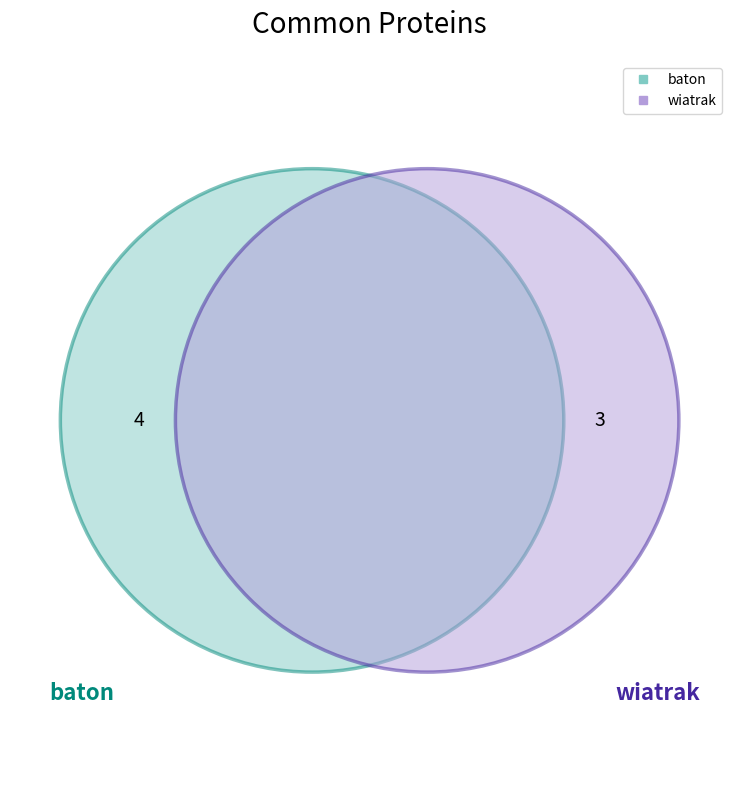

What percentage is the baton slice, to the nearest percent?

57%